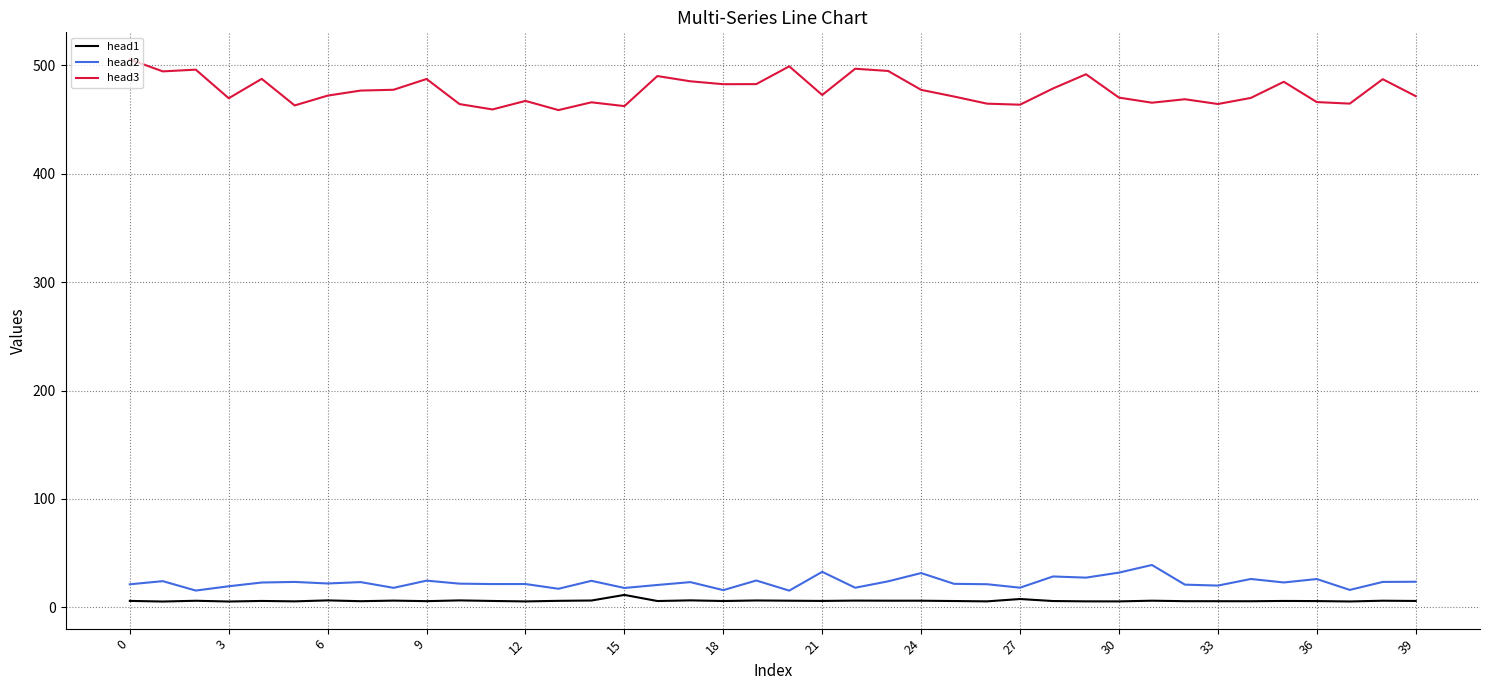

What is the highest value of the head2 series?

39.1